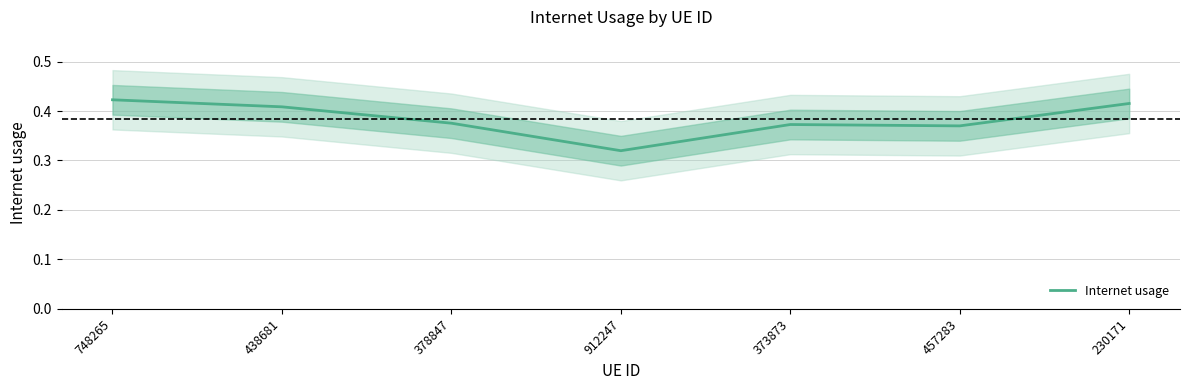

Where is the data nearest to the value 0?

912247